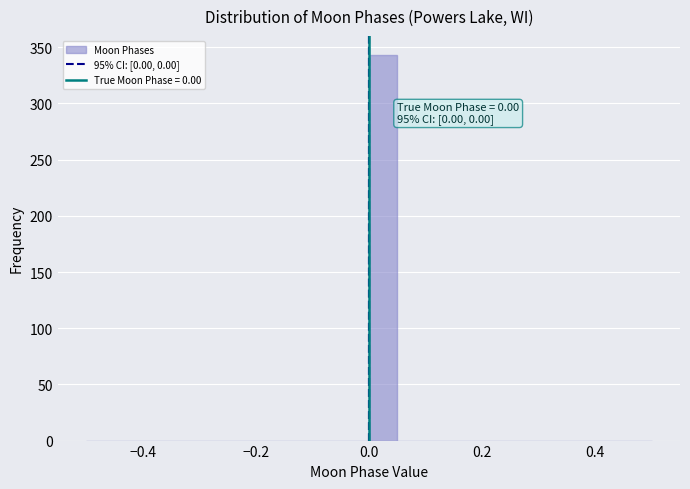

Read against the x-axis, roughly where is the centre of the tallest bar?

0.02